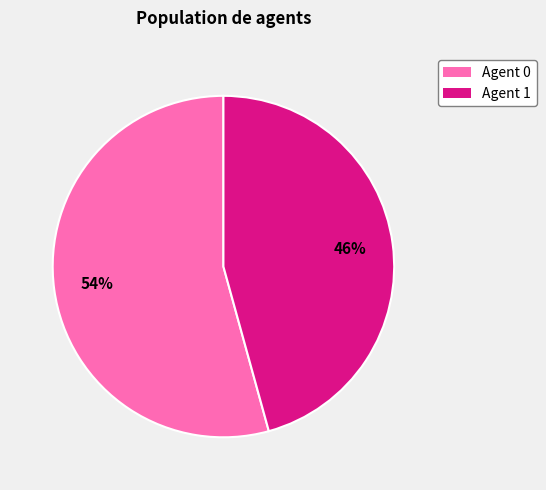

To the nearest percent, what is the average slice percentage?

50%